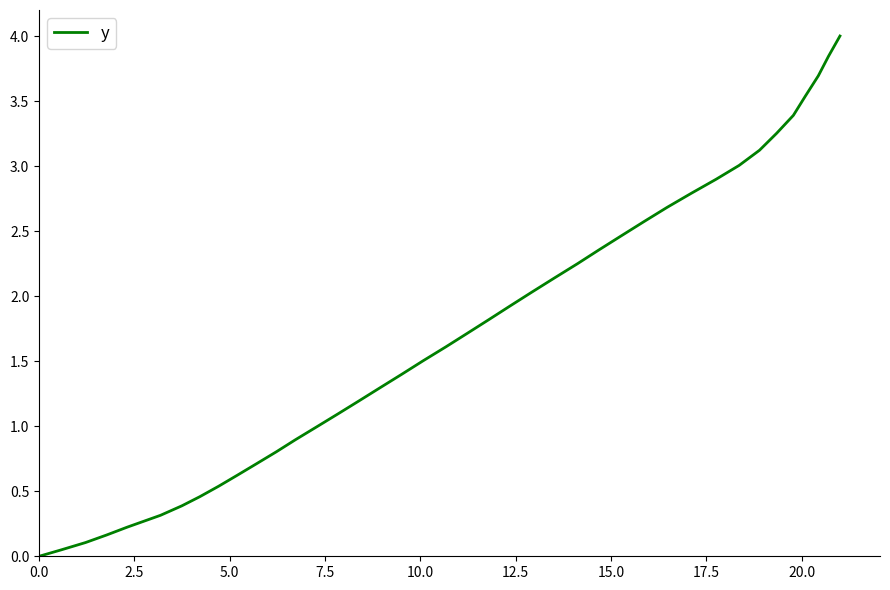

What is the greatest value displayed?

4.0